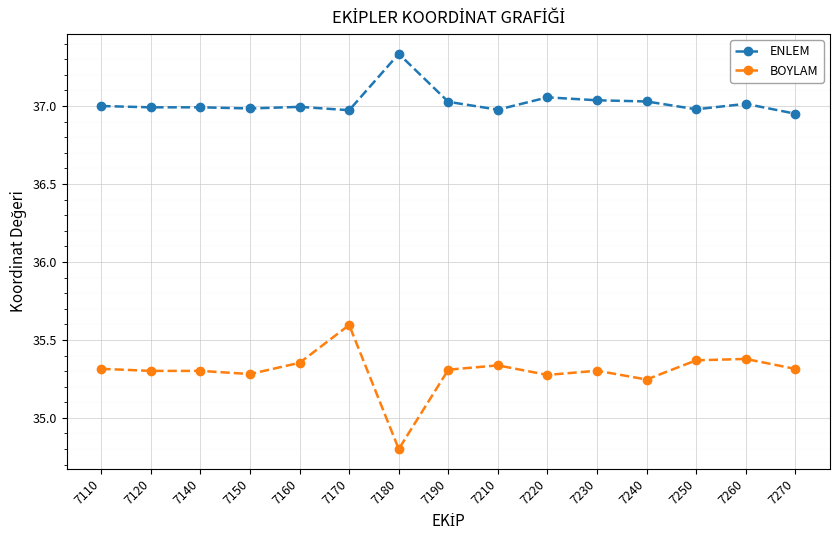

True or false: BOYLAM and ENLEM intersect in this chart.

False